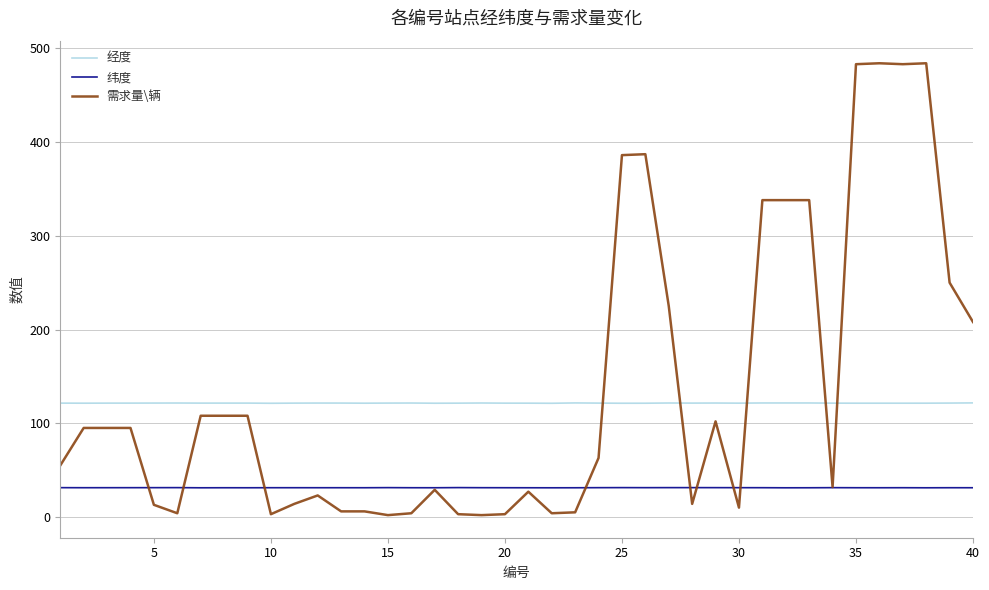

What is the sum of all 需求量\辆 values?

5437.0